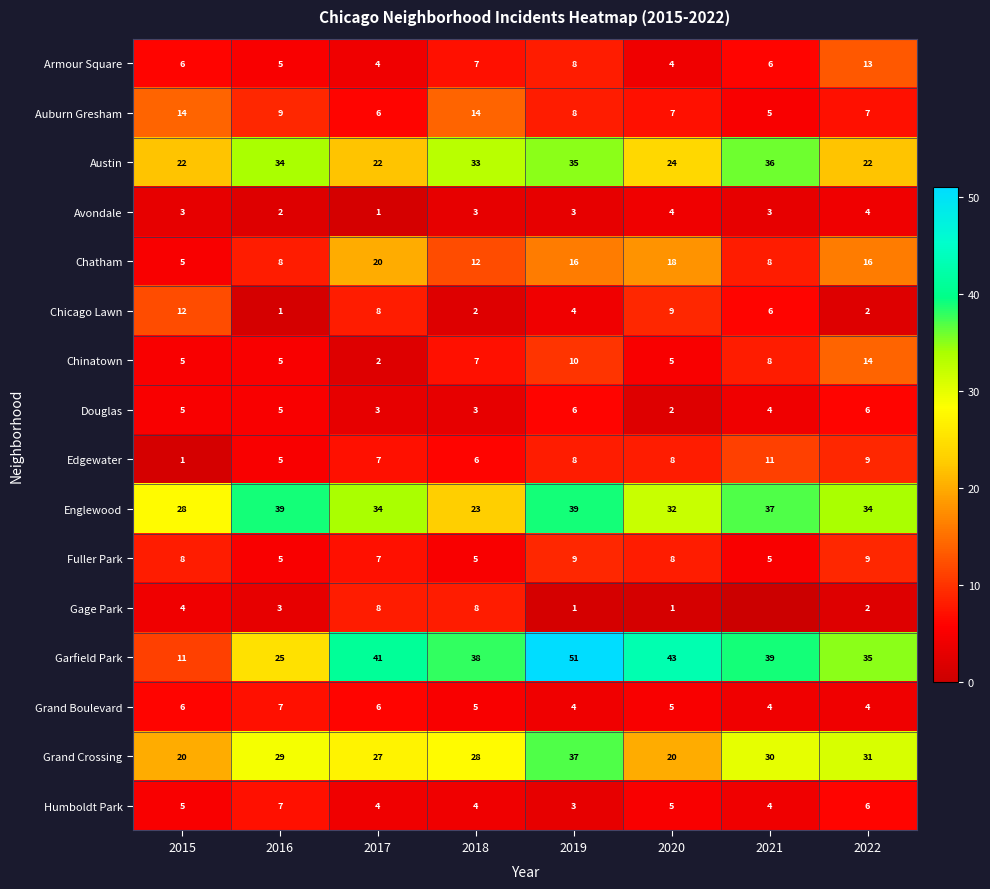

Is it true that Fuller Park equals 4 at 2020?

False